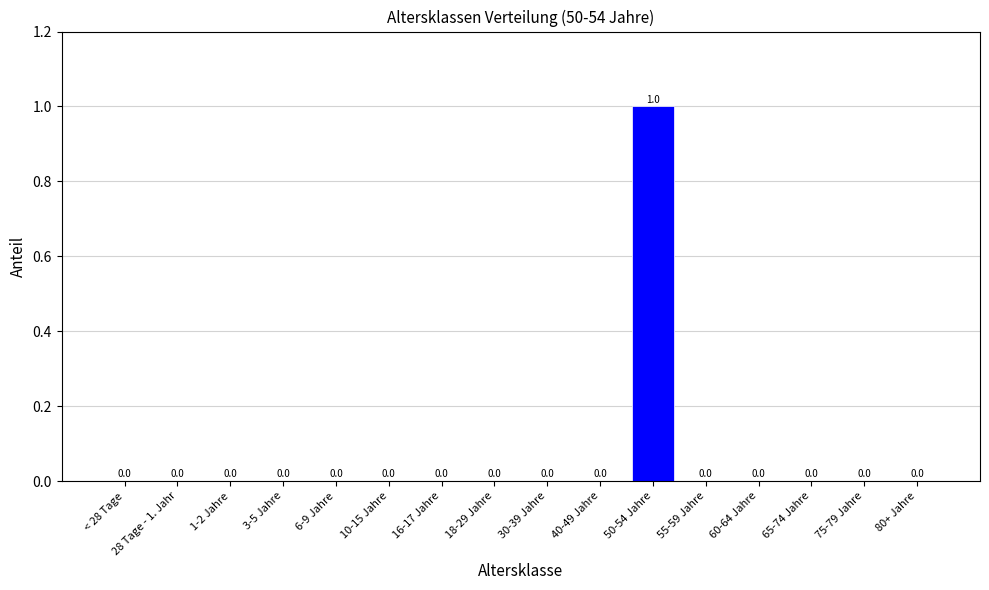

True or false: the data shows 1 at 6-9 Jahre.

False